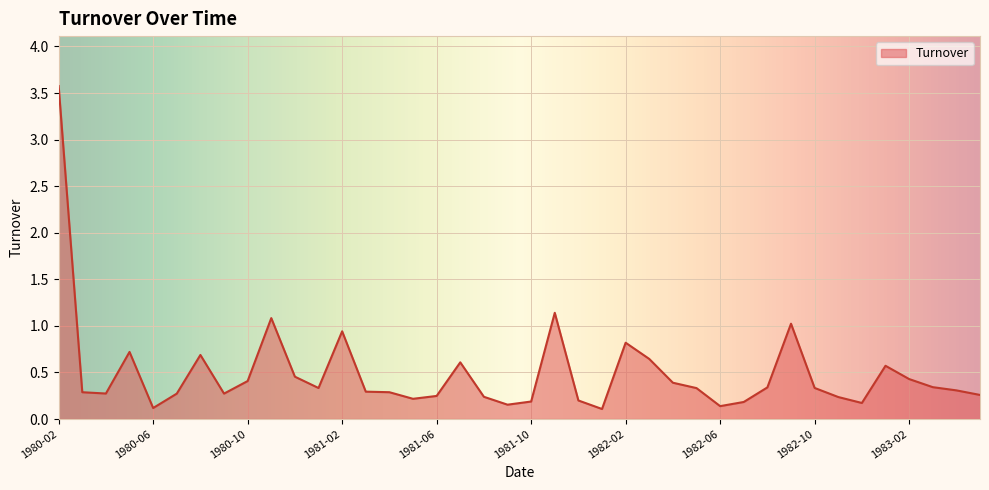

What is the greatest value displayed?

3.6